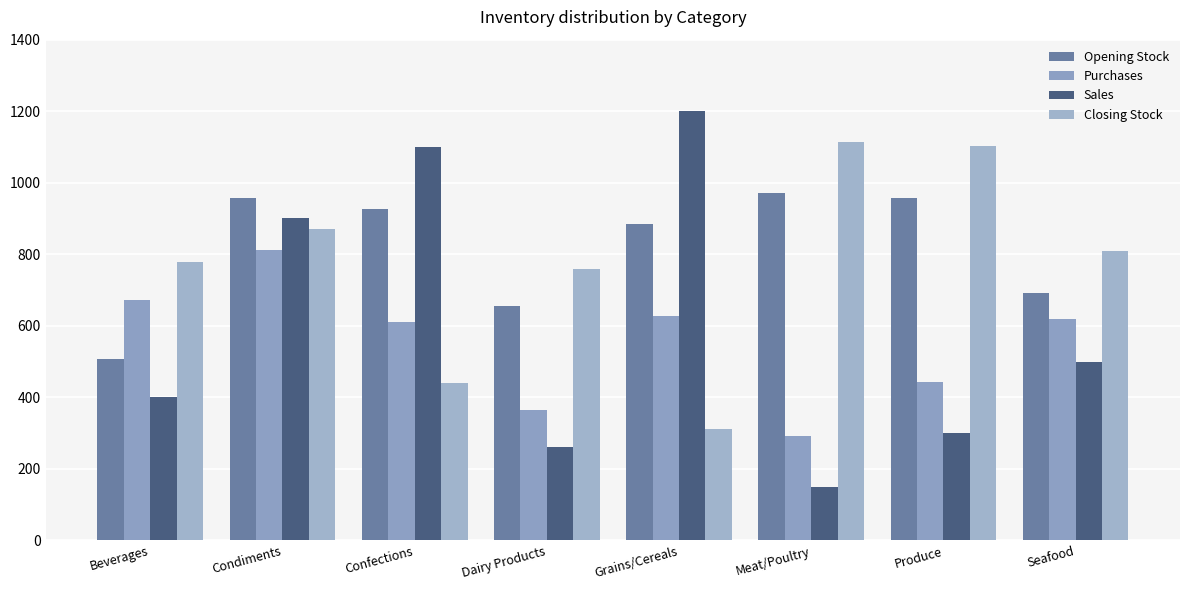

At Beverages, list the series in order from largest to smallest.

Closing Stock, Purchases, Opening Stock, Sales